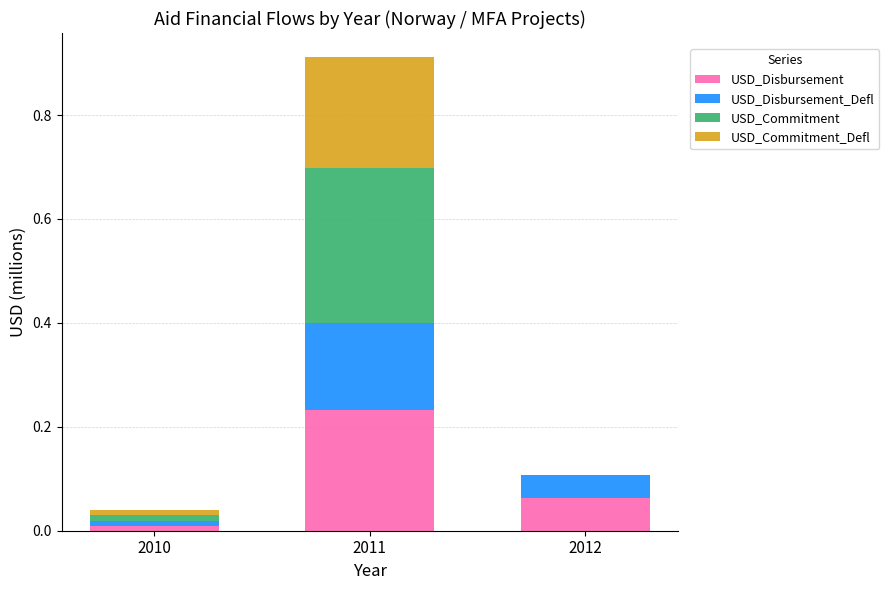

What is the sum of the USD_Disbursement values at 2011 and 2012?

0.3